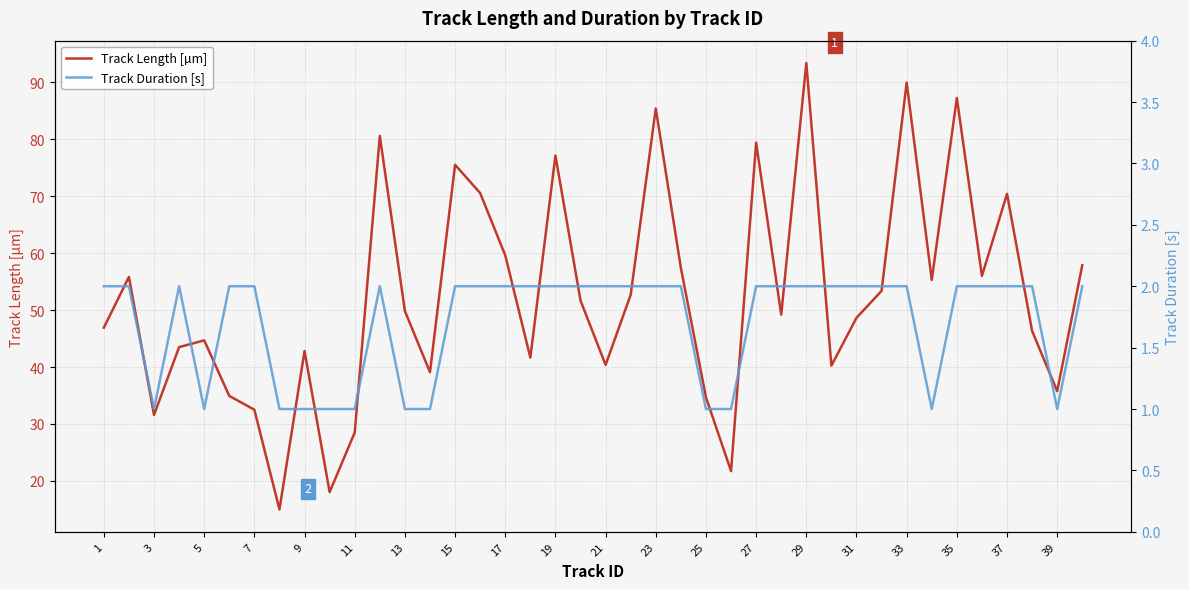

Is this an area chart (filled region under the line)?

No